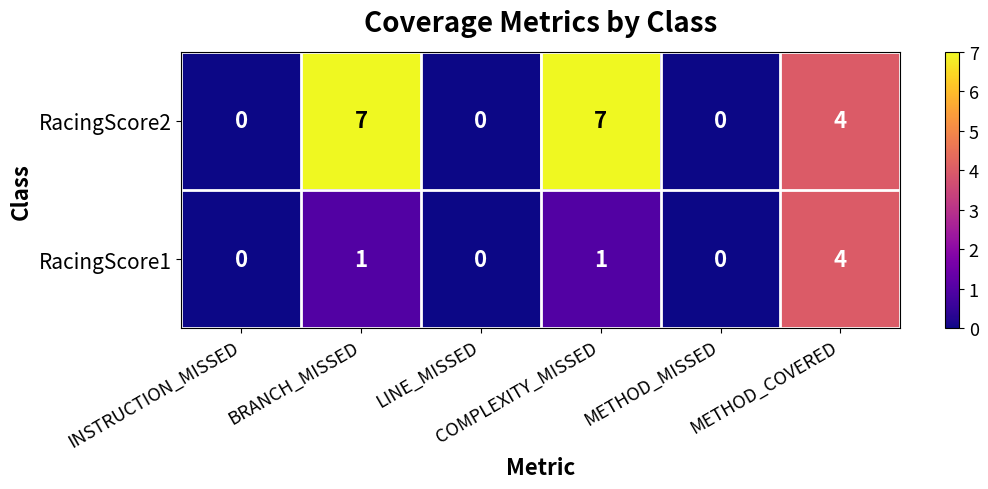

How many categories are shown in the chart?

6